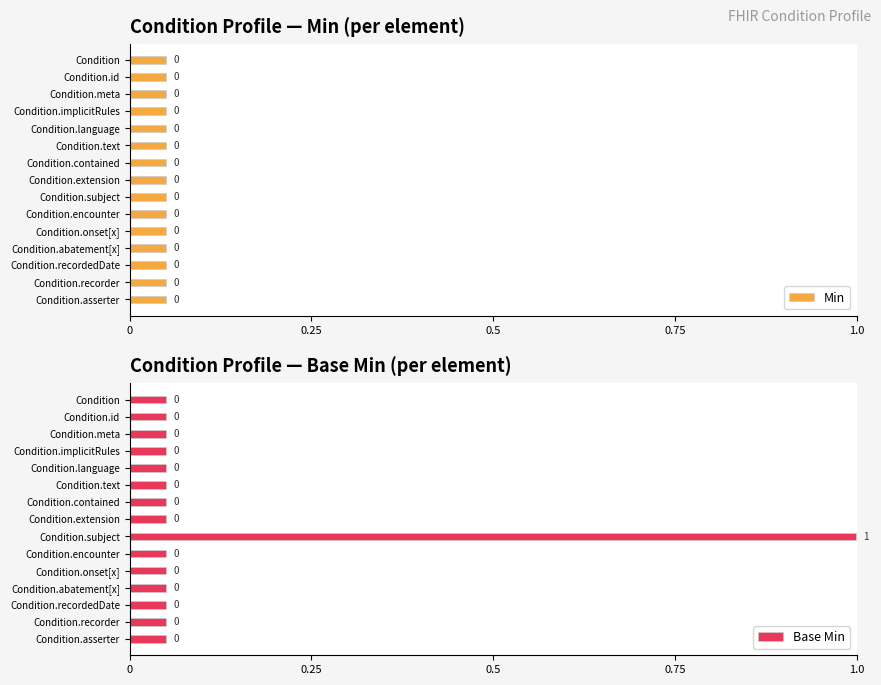

Does the chart contain stacked bars?

No